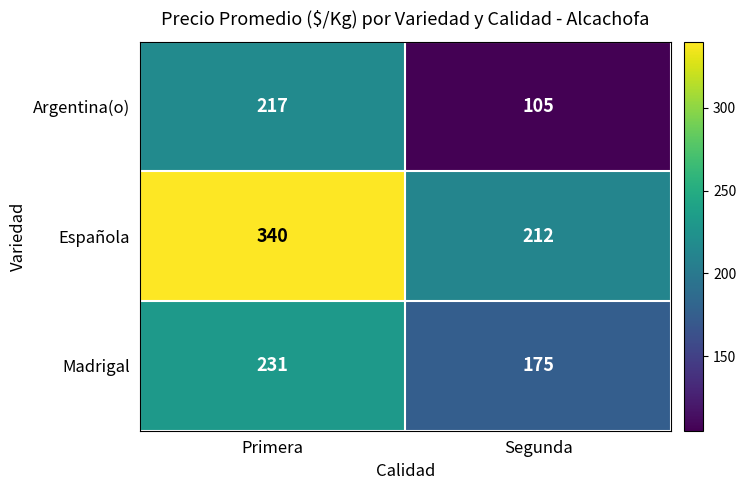

Read the Española value at Segunda, to the nearest 5.

210